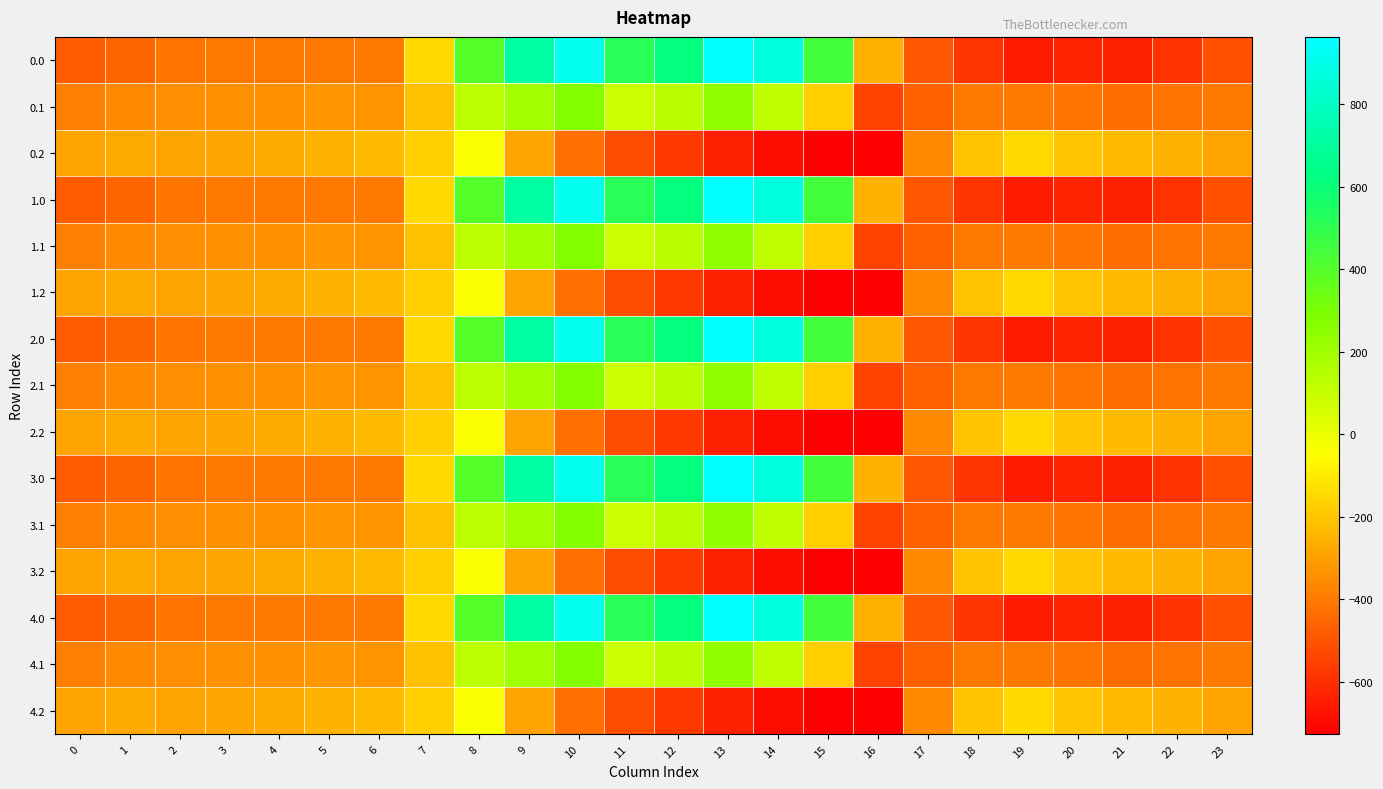

Which label corresponds to the smallest value in the chart?

16